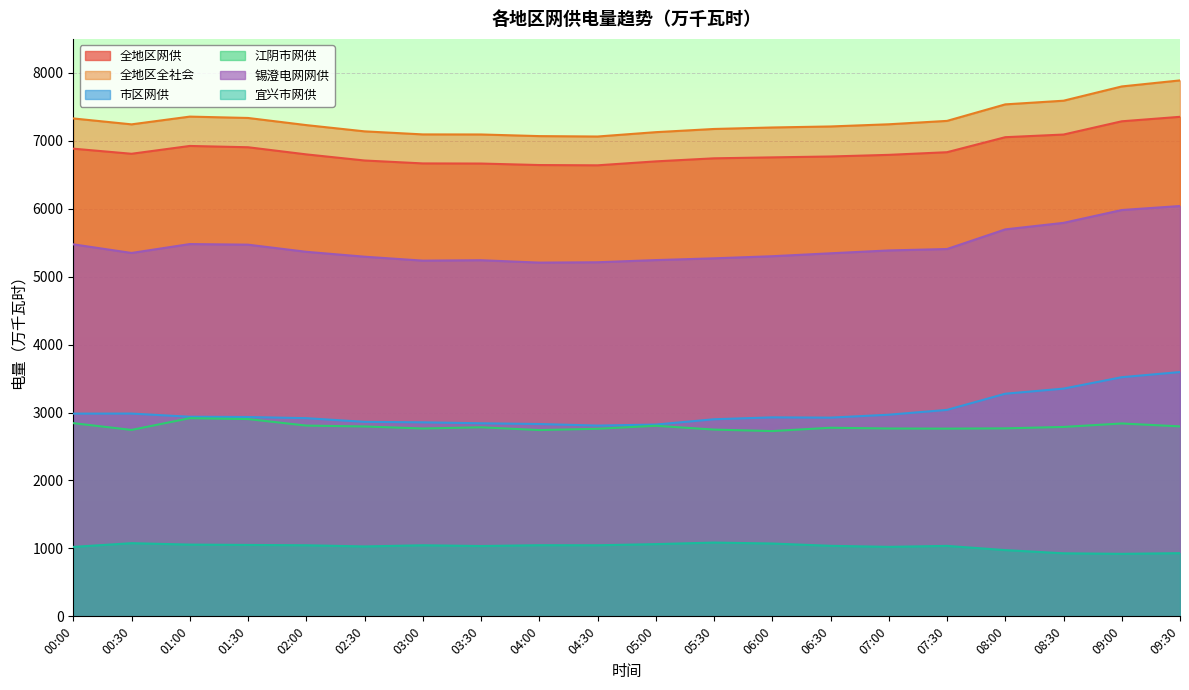

What is the label of the 18th point from the right?

01:00